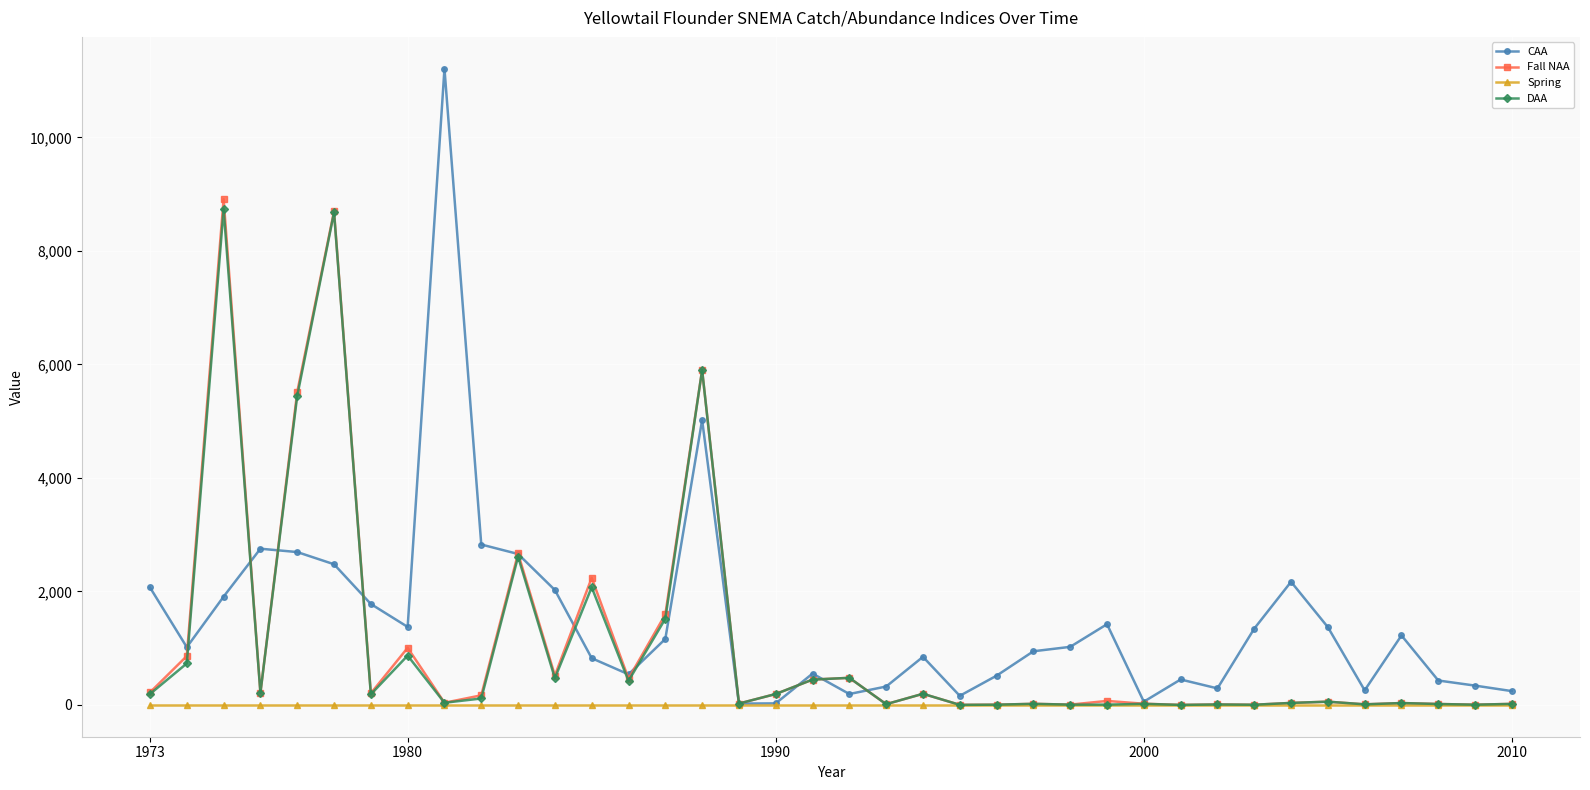

What is the difference between the second highest and second lowest values in the Fall NAA series?

8697